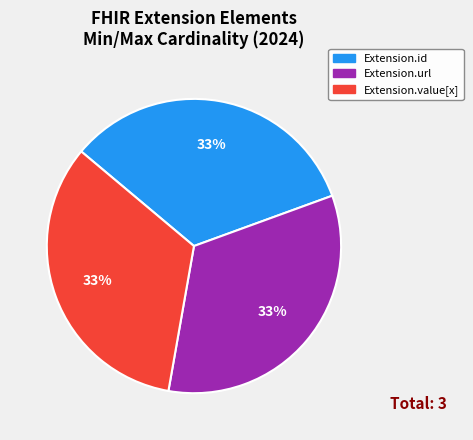

Is there a majority slice in this chart?

No